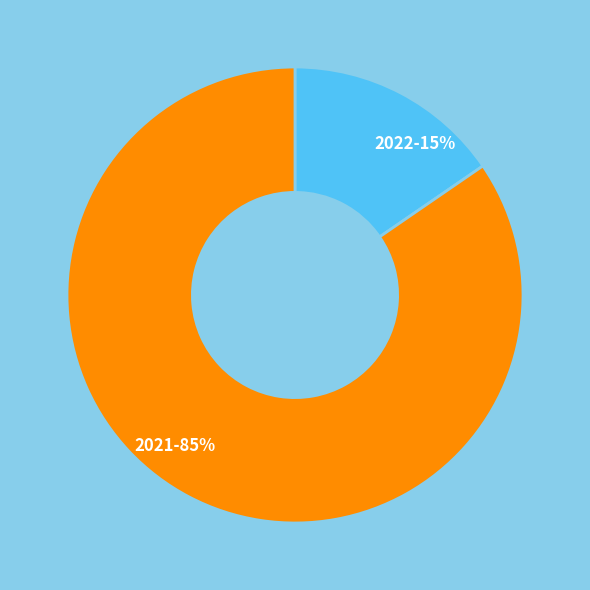

Rank the categories by value from lowest to highest.

2022, 2021